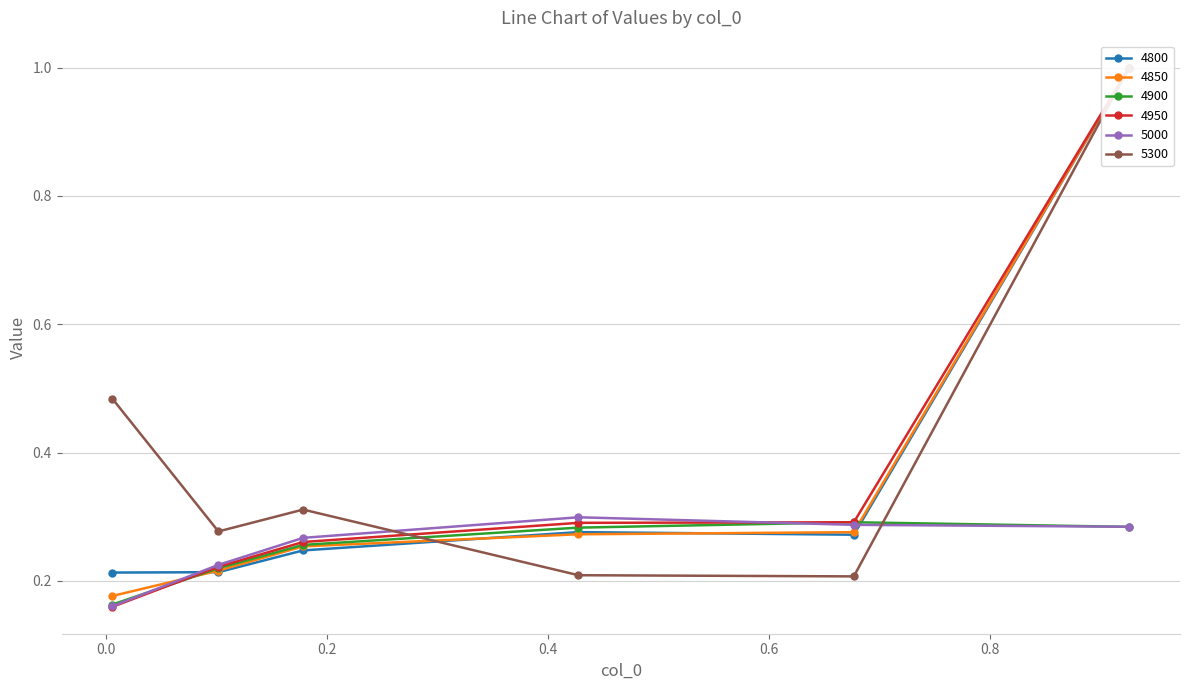

Reading left to right, transcribe all the data shown in this chart.

4800: 0.005479452054794521=0.2	0.1013698630136986=0.2	0.1780821917808219=0.2	0.4273972602739726=0.3	0.6767123287671233=0.3	0.9260273972602739=1.0
4850: 0.005479452054794521=0.2	0.1013698630136986=0.2	0.1780821917808219=0.3	0.4273972602739726=0.3	0.6767123287671233=0.3	0.9260273972602739=1.0
4900: 0.005479452054794521=0.2	0.1013698630136986=0.2	0.1780821917808219=0.3	0.4273972602739726=0.3	0.6767123287671233=0.3	0.9260273972602739=0.3
4950: 0.005479452054794521=0.2	0.1013698630136986=0.2	0.1780821917808219=0.3	0.4273972602739726=0.3	0.6767123287671233=0.3	0.9260273972602739=1.0
5000: 0.005479452054794521=0.2	0.1013698630136986=0.2	0.1780821917808219=0.3	0.4273972602739726=0.3	0.6767123287671233=0.3	0.9260273972602739=0.3
5300: 0.005479452054794521=0.5	0.1013698630136986=0.3	0.1780821917808219=0.3	0.4273972602739726=0.2	0.6767123287671233=0.2	0.9260273972602739=1.0